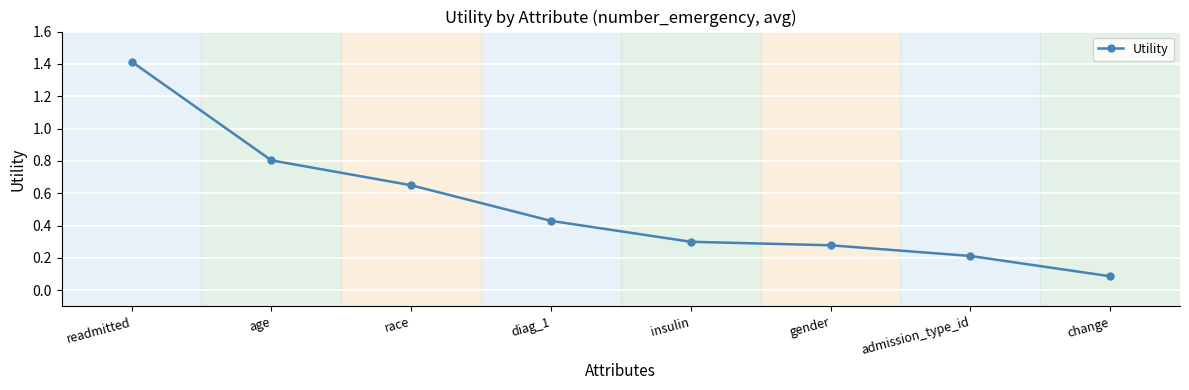

The chart shows a value of 0.8 at age. True or false?

True